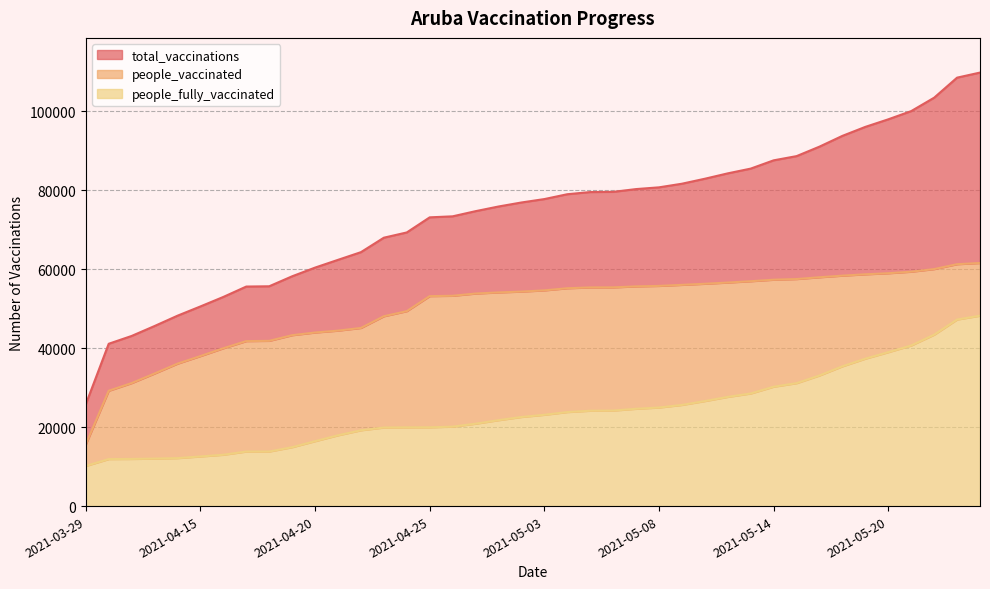

Where does the total_vaccinations series first go above 77728?

2021-05-04